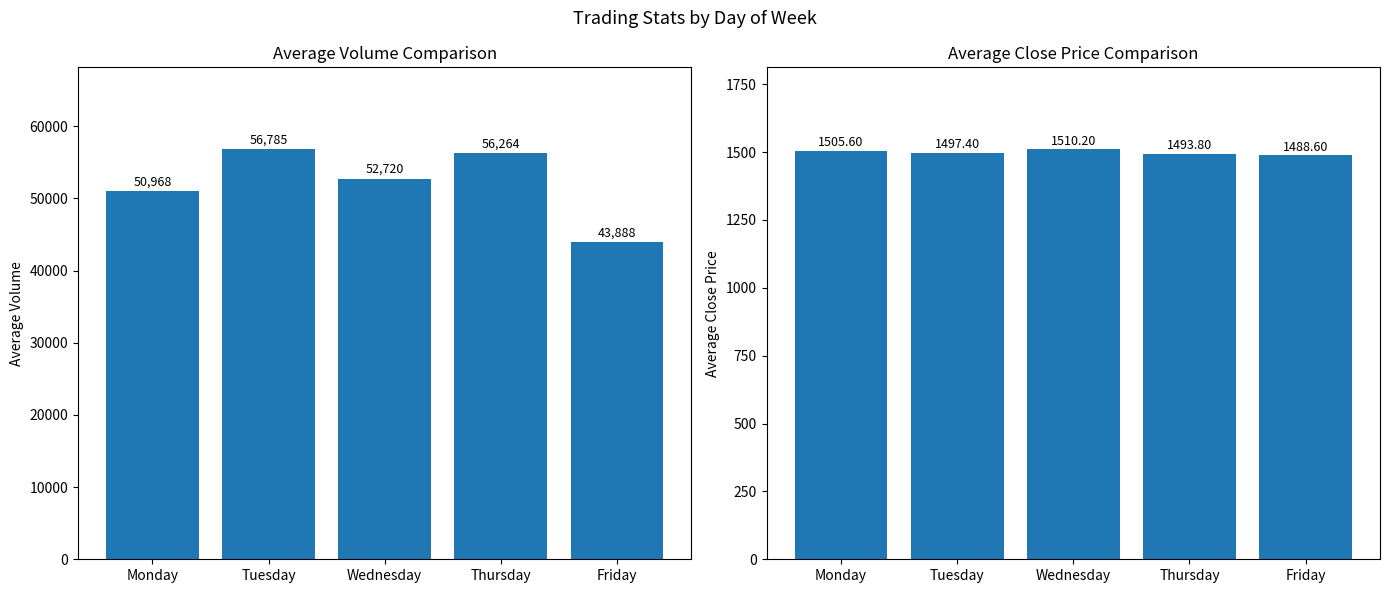

Which series has the widest spread of values?

Average Volume